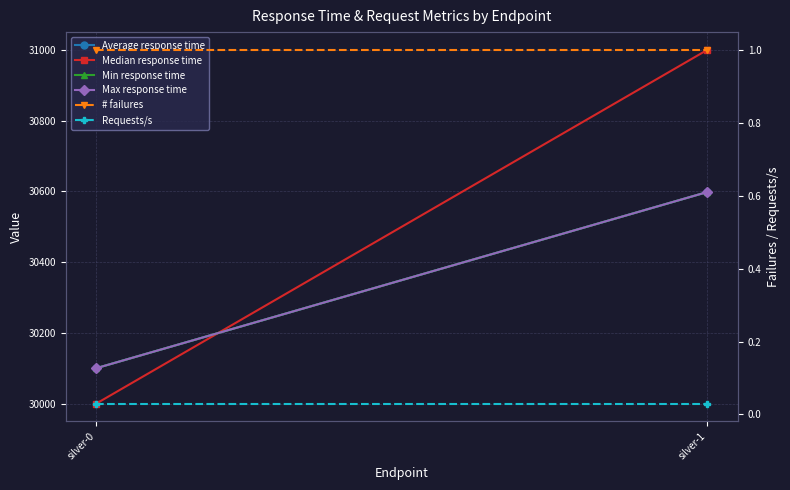

At which label is Max response time closest to 30349?

silver-0